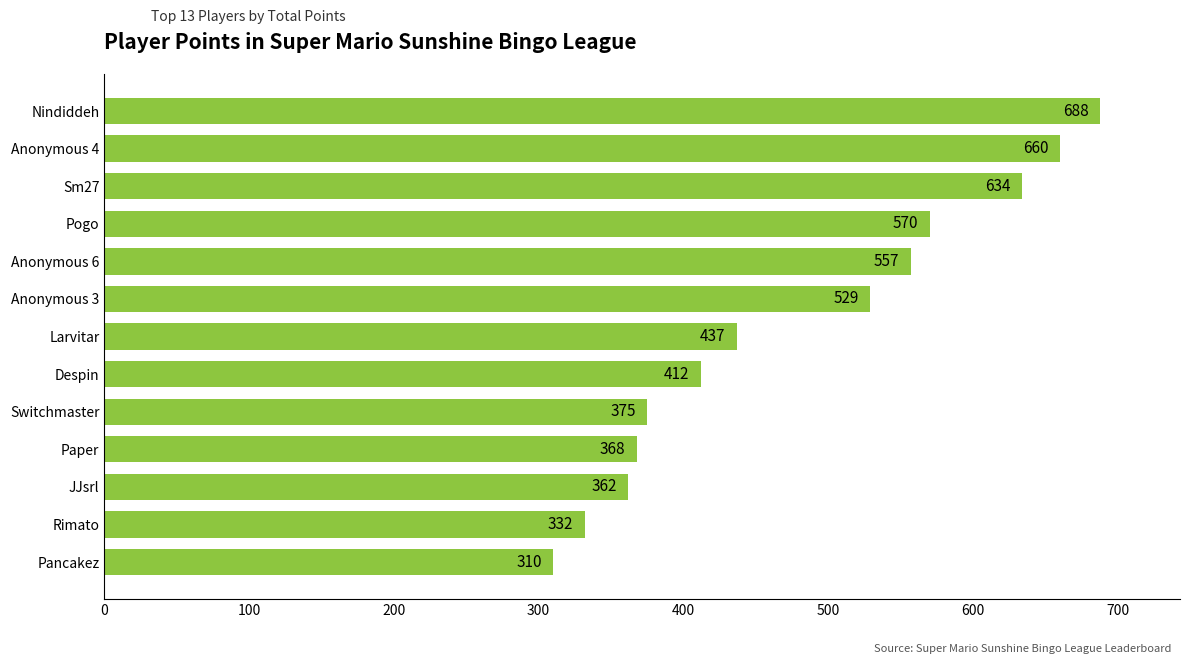

Where is the data nearest to the value 499?

Anonymous 3